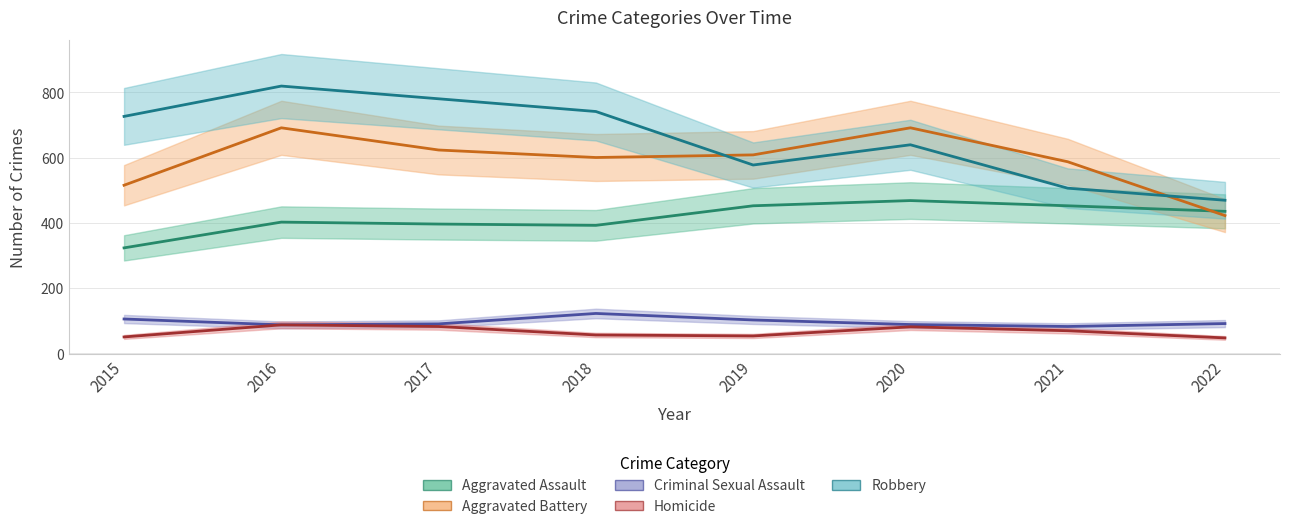

List the series in order of their peak value, lowest first.

Homicide, Criminal Sexual Assault, Aggravated Assault, Aggravated Battery, Robbery